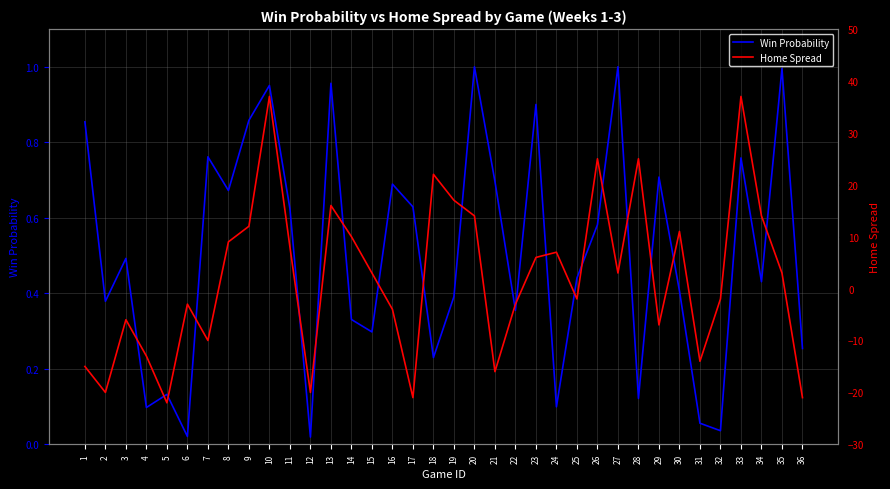

Which category has the highest value across all series?

10